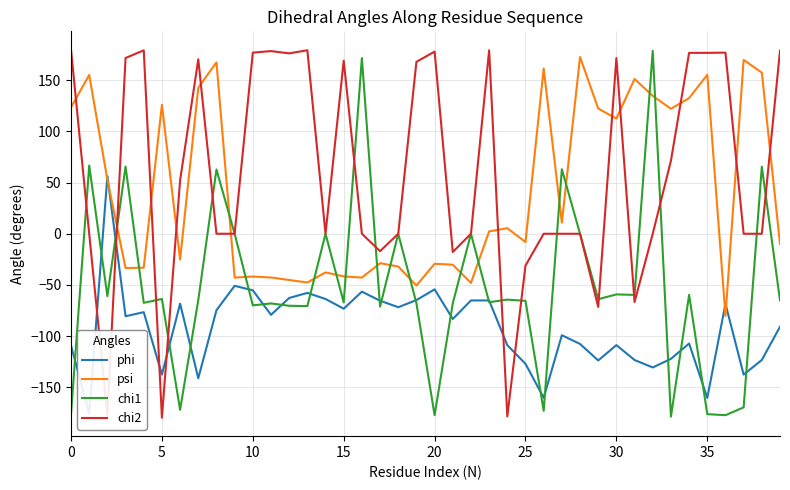

What is the average value of the chi2 series?

59.2